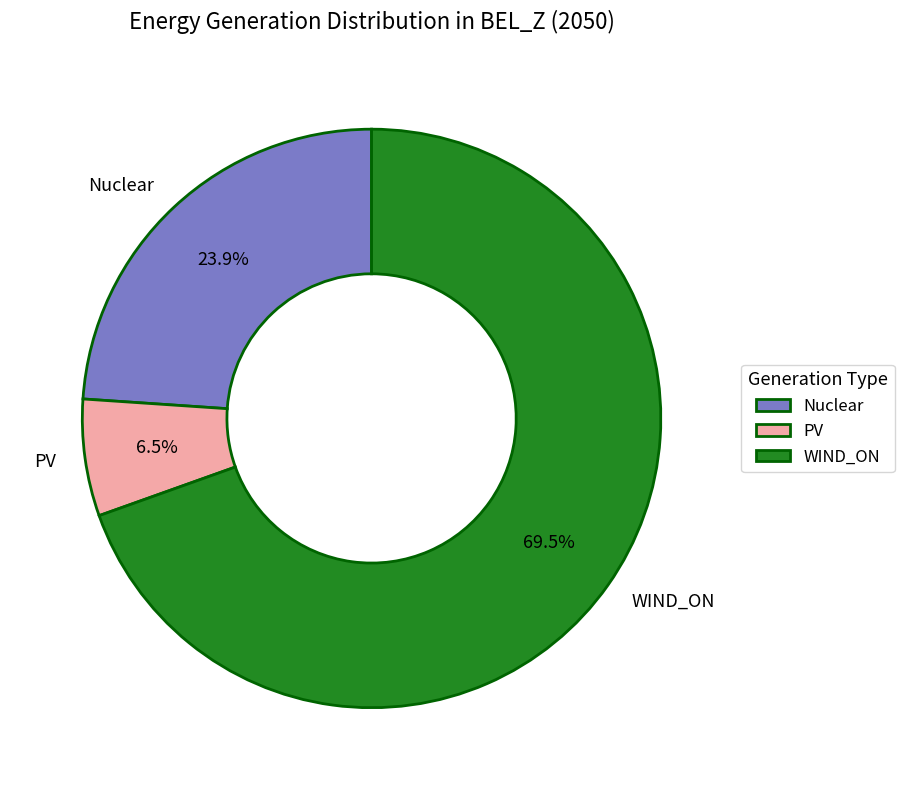

Is PV the majority of the pie?

No